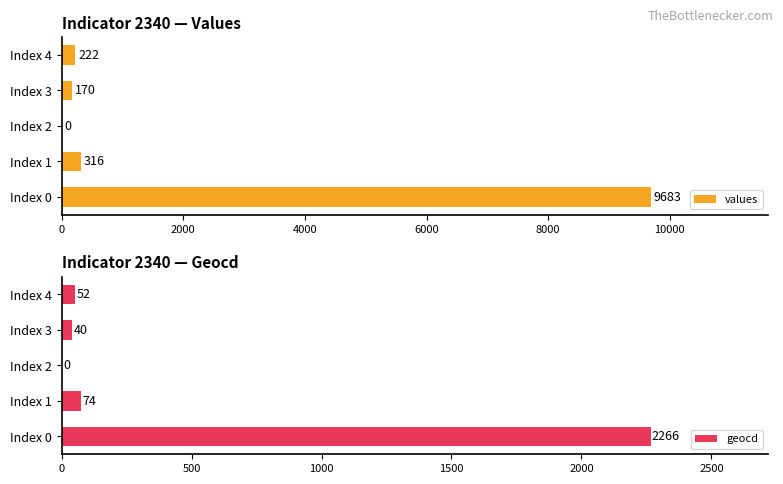

Count the number of data series in this chart.

2